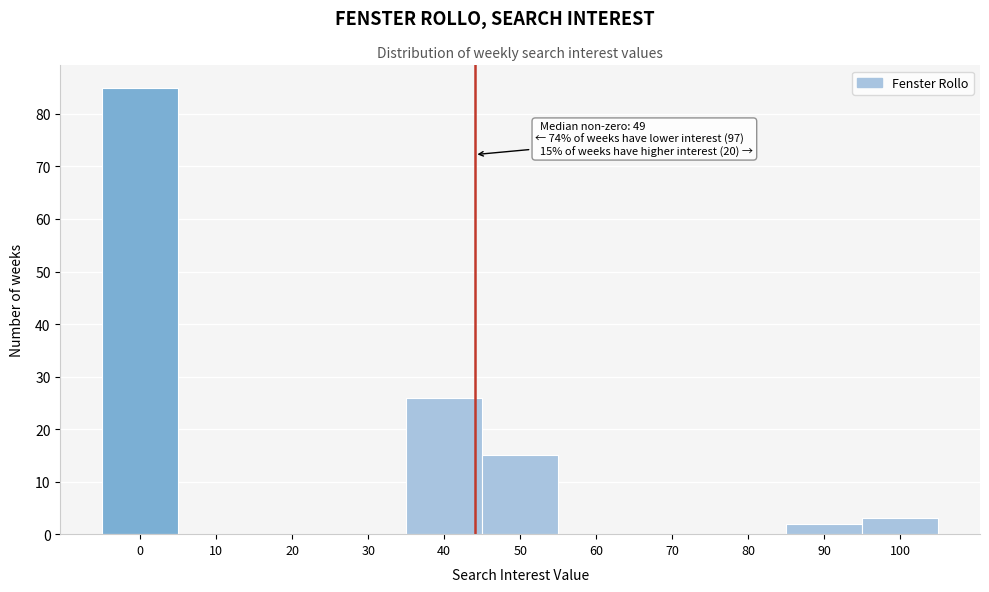

Reading right to left, transcribe all the data shown in this chart.

100=3	90=2	80=0	70=0	60=0	50=15	40=26	30=0	20=0	10=0	0=85